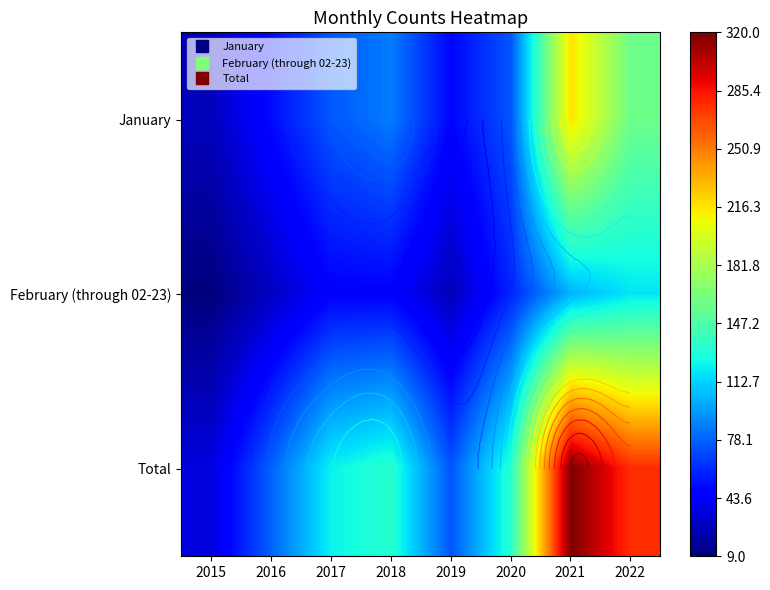

What is the average value of the January series?

92